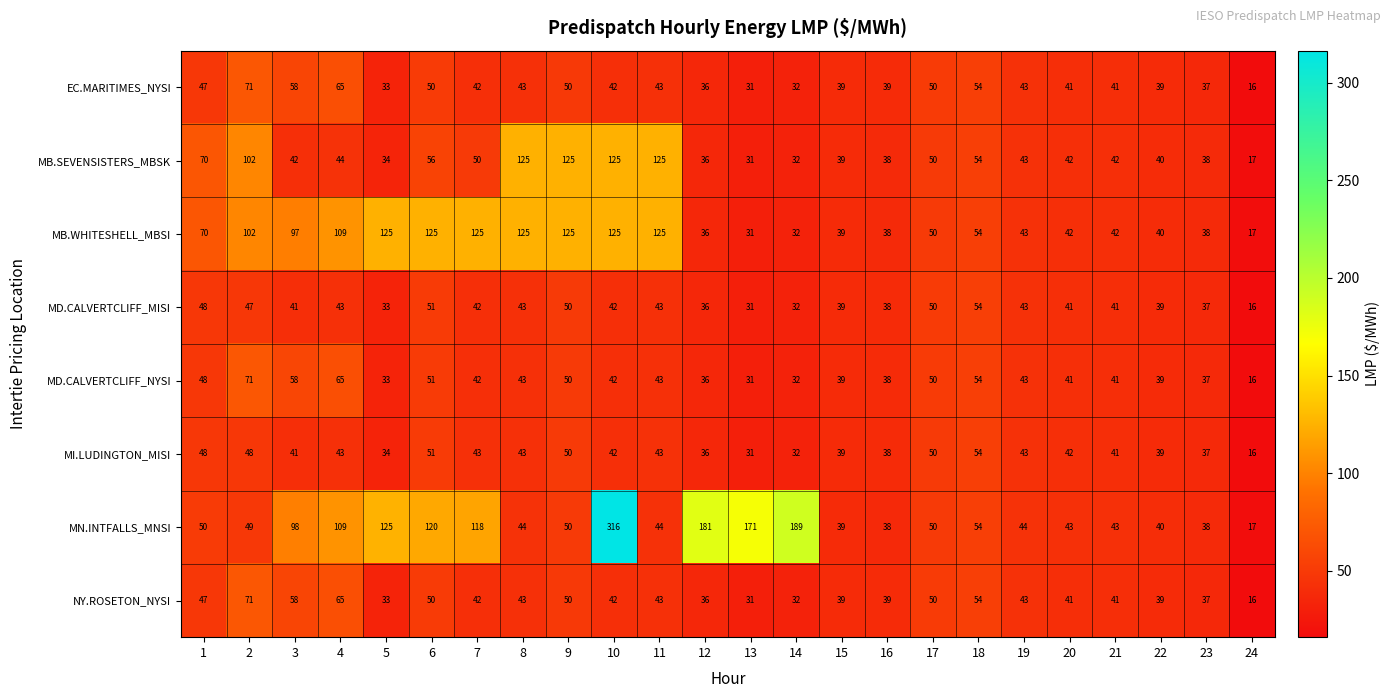

Which series has the widest spread of values?

MN.INTFALLS_MNSI